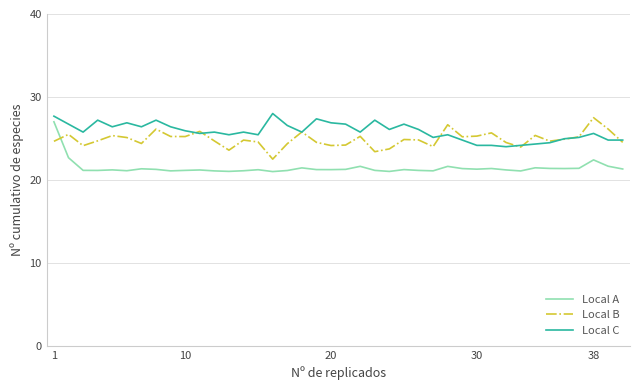

What is the minimum value shown in the chart?

21.0